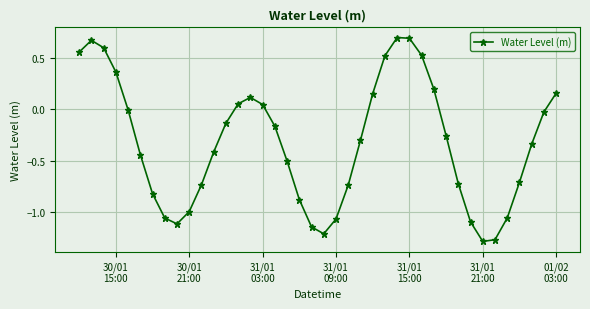

True or false: the data has more than 1 interior local peaks.

True